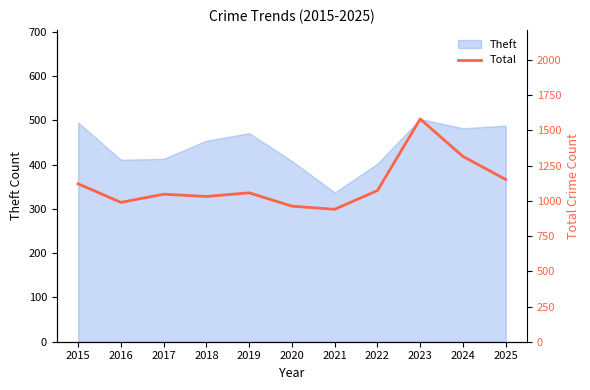

How many data points are less than 1057?

5